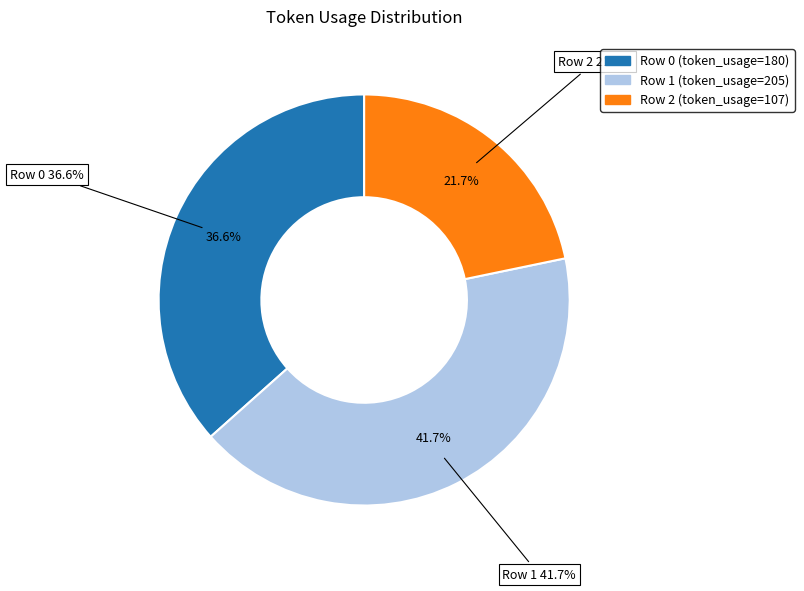

Do Row 1 and Row 2 together represent more than half of the pie?

Yes